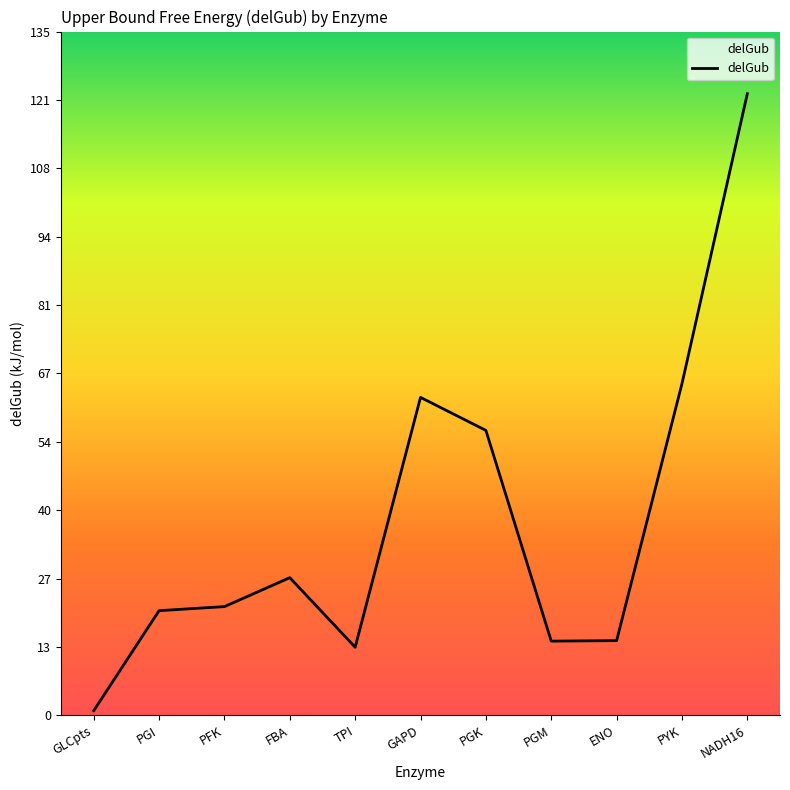

How many lines are shown in the chart?

1